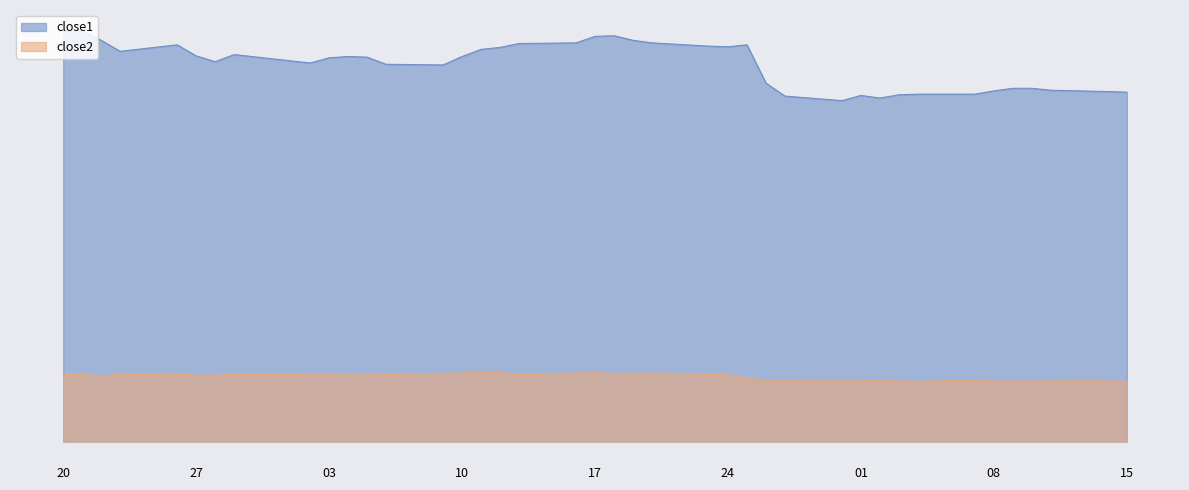

How many lines are shown in the chart?

2